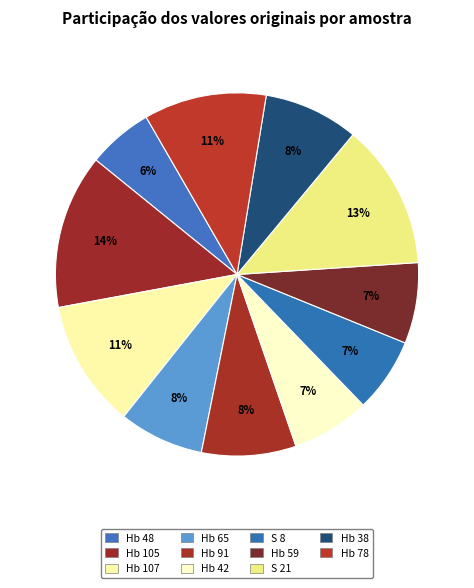

To the nearest percent, what is the combined percentage of Hb 59 and Hb 38?

16%